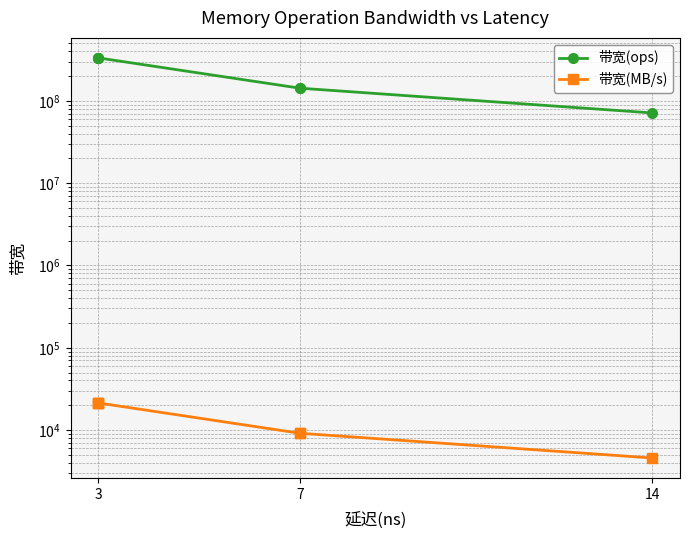

At which category is the sum across all series the highest?

3